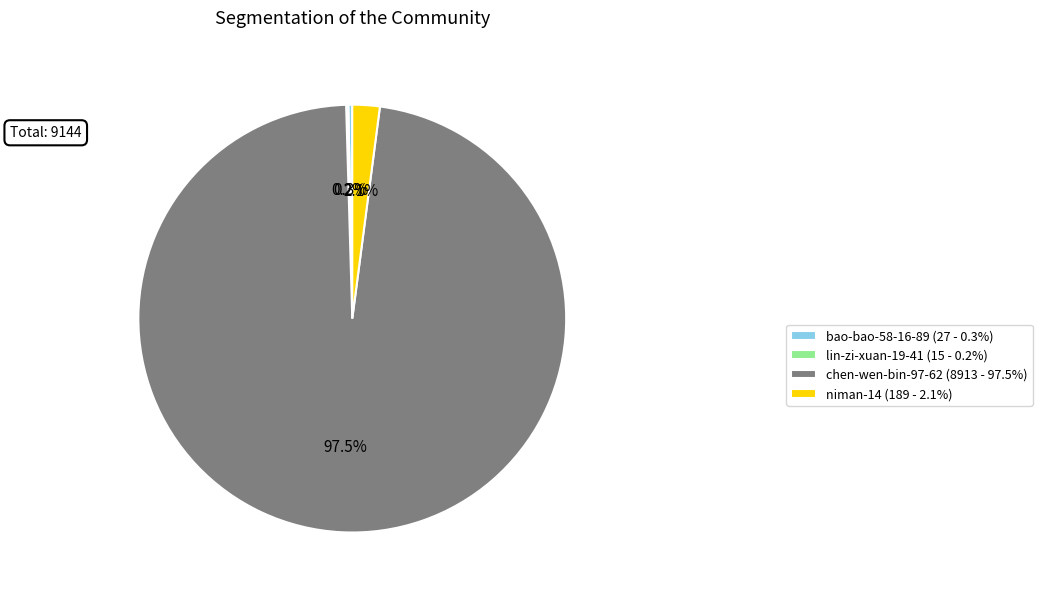

What is the majority slice?

chen-wen-bin-97-62